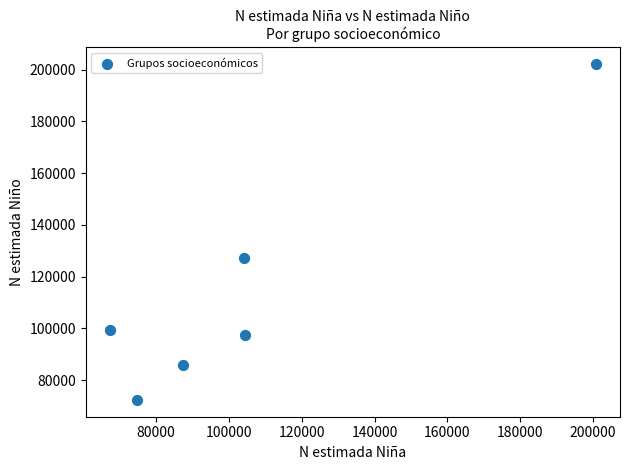

What Y value in the scatter plot is closest to 137233?

127289